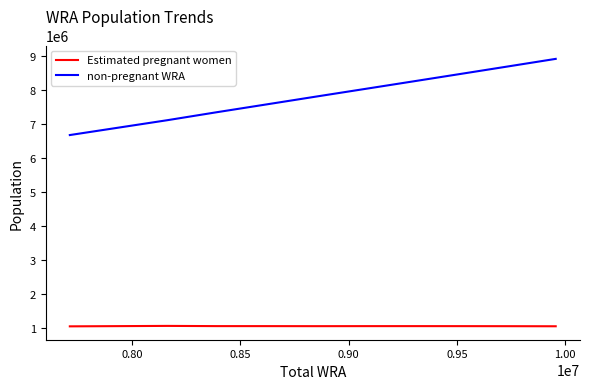

True or false: Estimated pregnant women and non-pregnant WRA cross at least once.

False